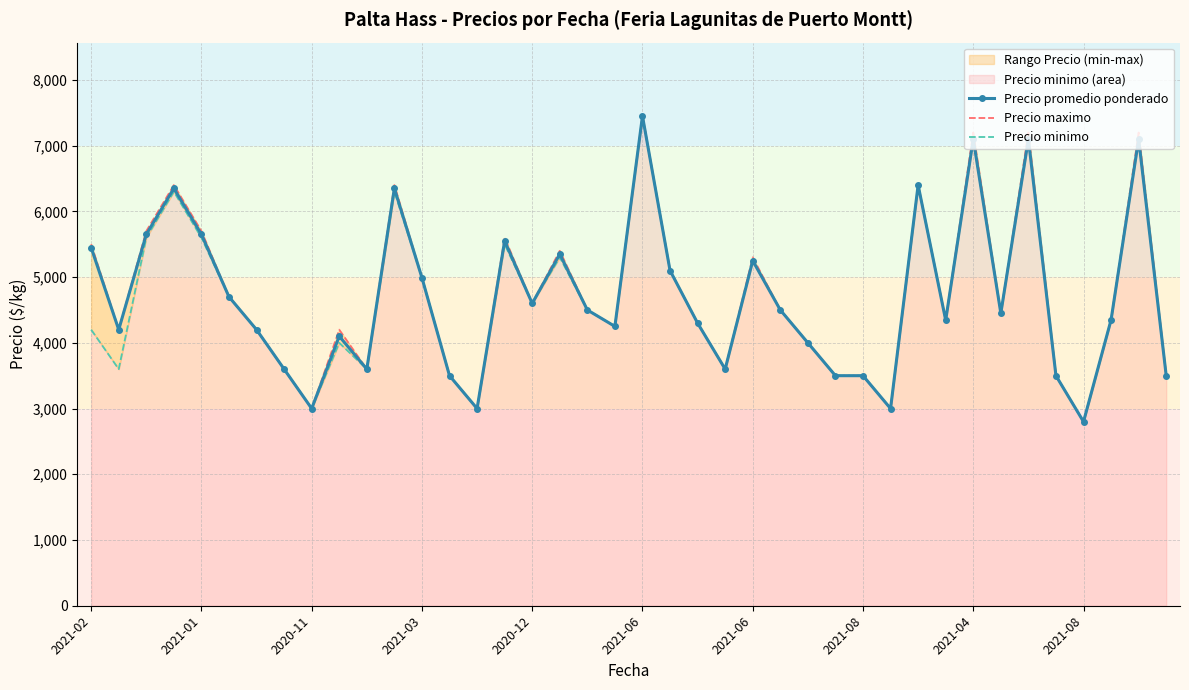

What is the difference between the second highest and minimum values in the Precio minimo series?

4300